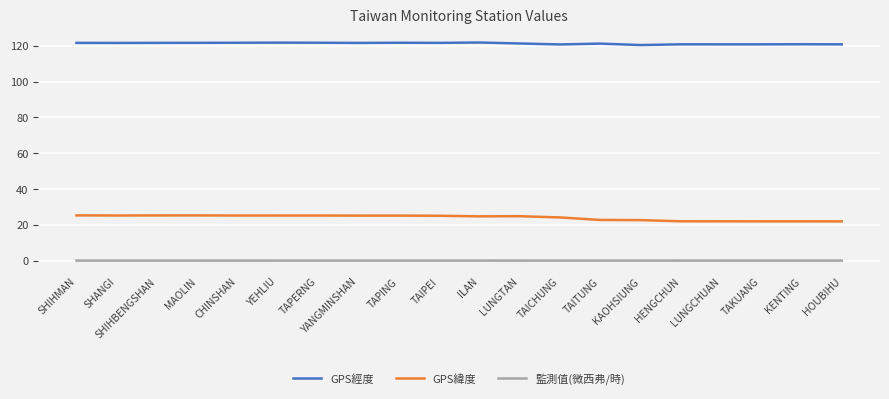

Does the chart have visible grid lines?

Yes